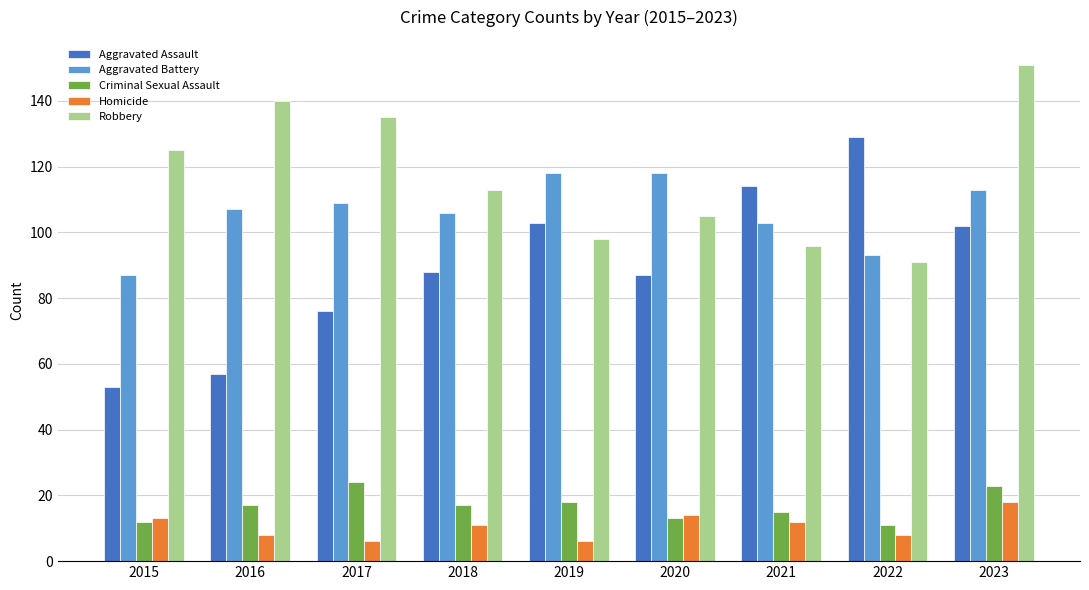

What is the value of the Criminal Sexual Assault bar at the 6th from the left?

13